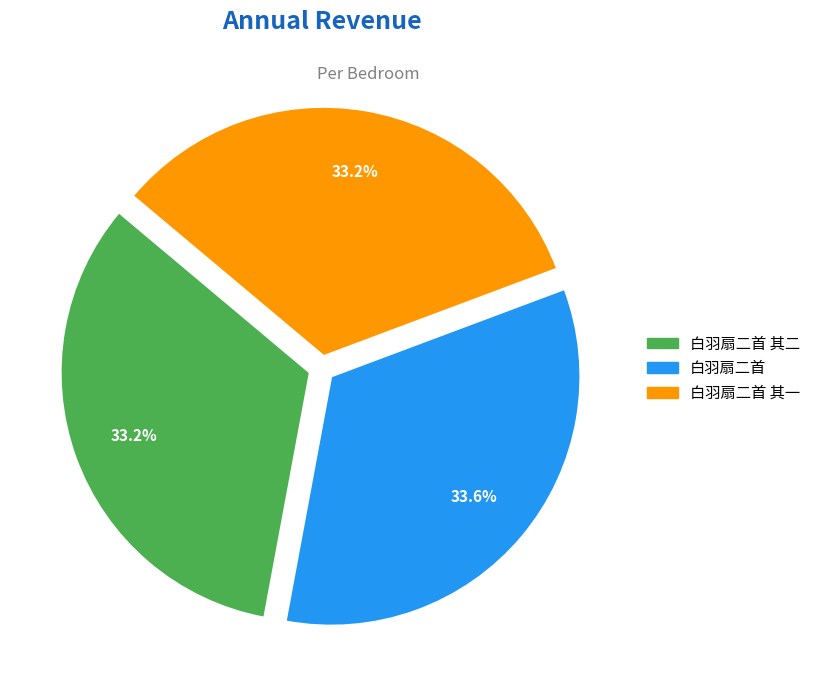

Does any single category account for the majority?

No